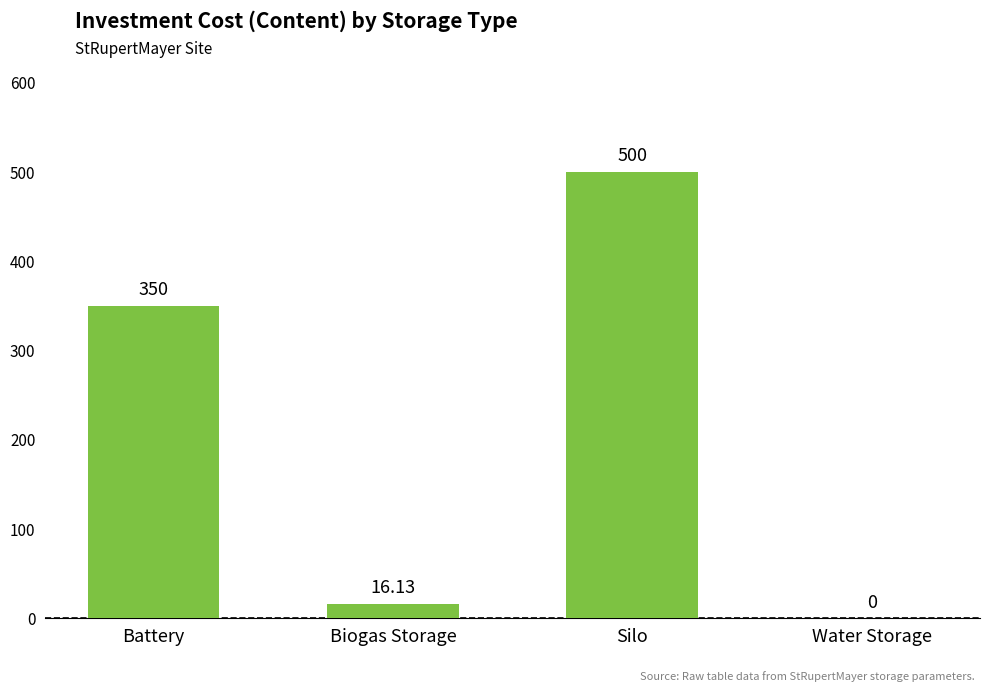

Reading right to left, transcribe all the data shown in this chart.

0.0	500.0	16.1	350.0